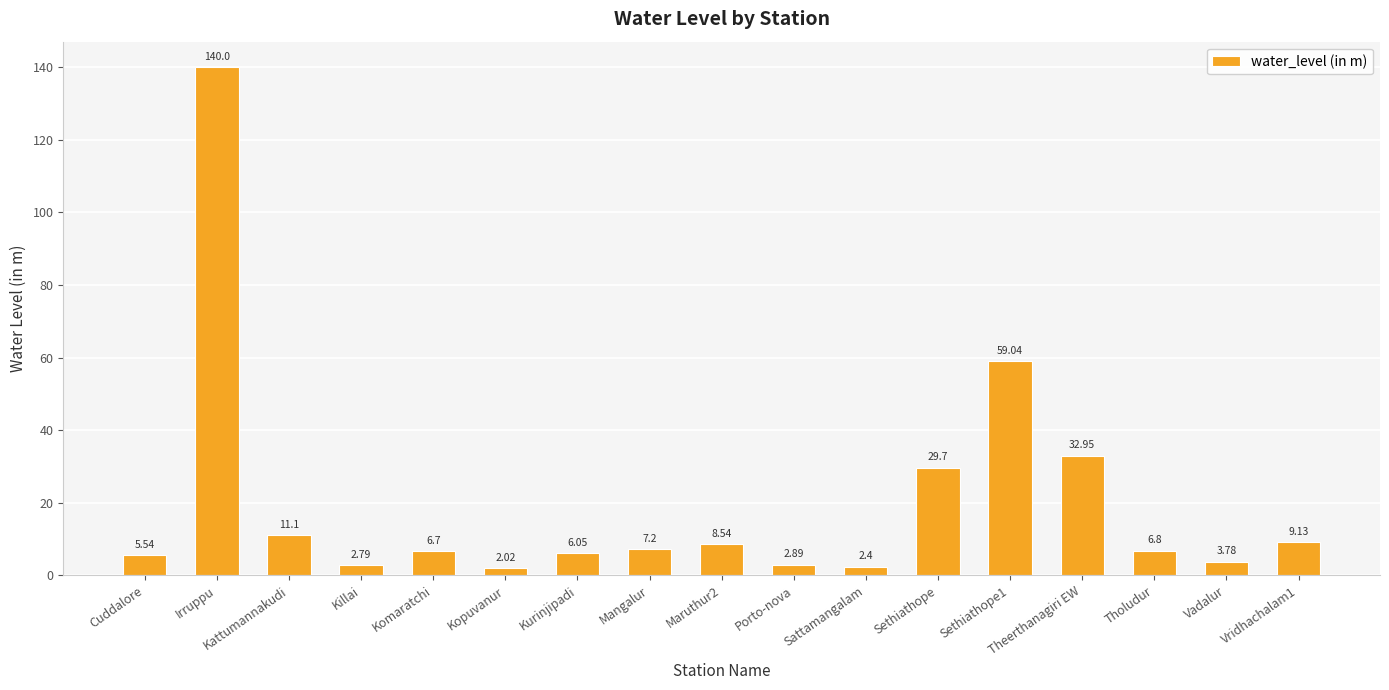

What is the average value?

19.8